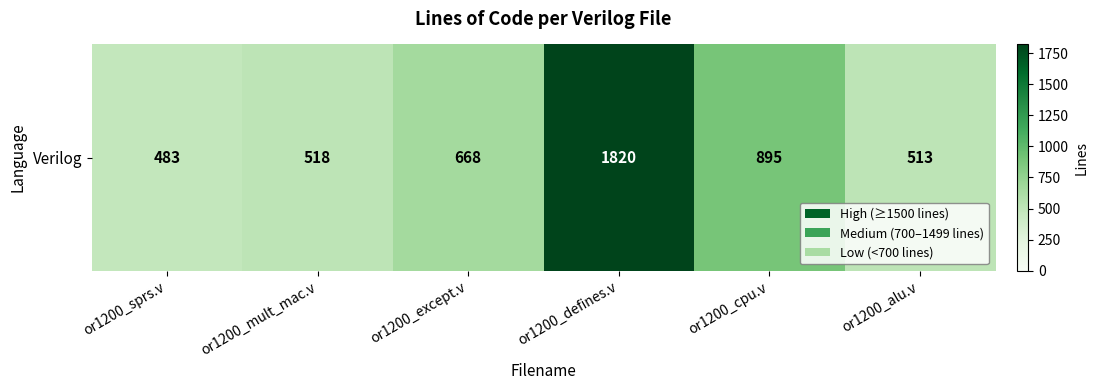

At which category does the chart reach its peak across all series?

or1200_defines.v